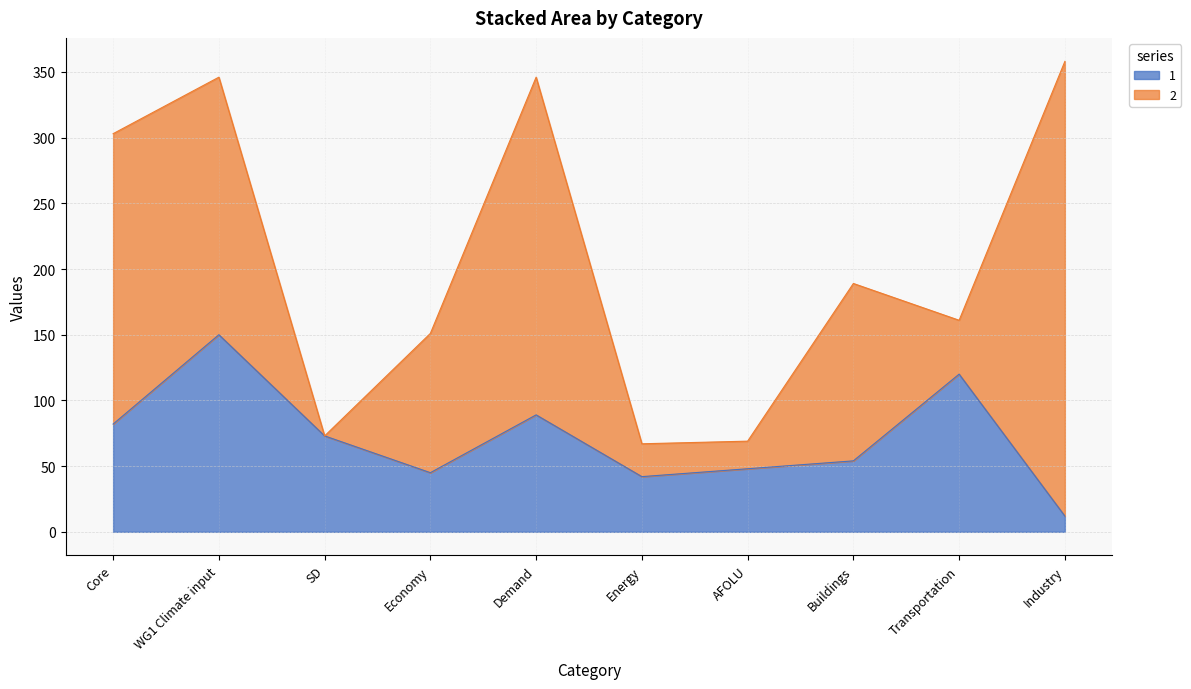

Between AFOLU and Core, which is larger?

Core